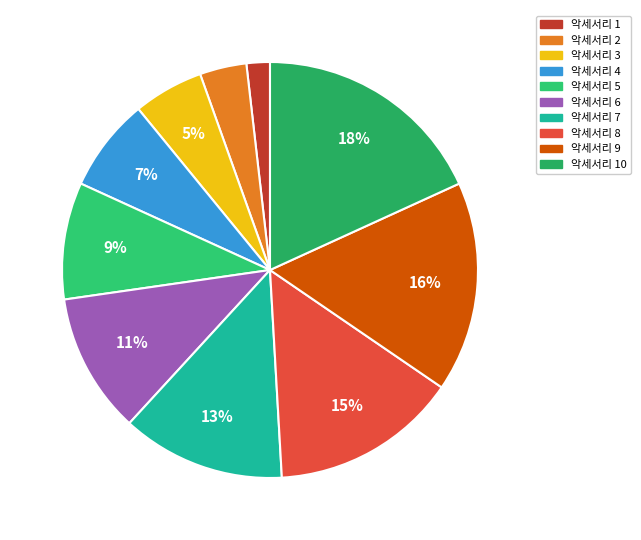

To the nearest percent, what is the difference between the 악세서리 5 and 악세서리 7 slice percentages?

4%